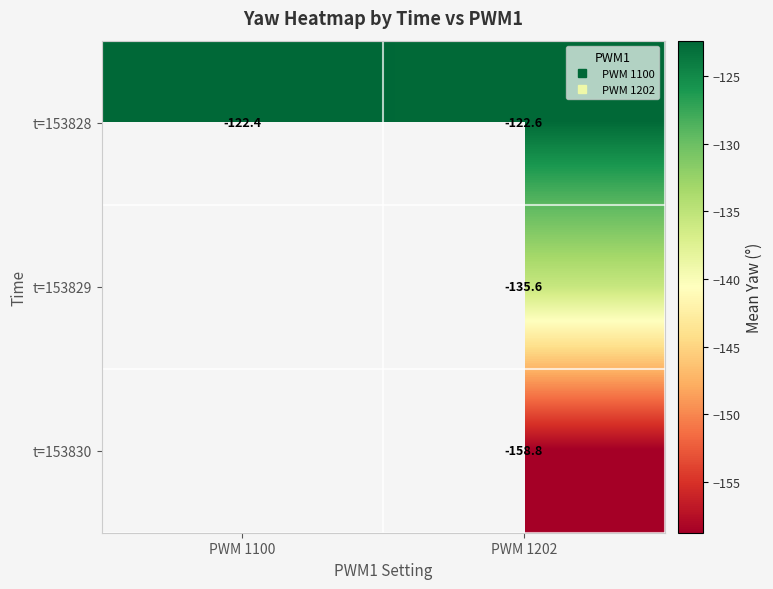

Which series has the largest total across all categories?

t=153828